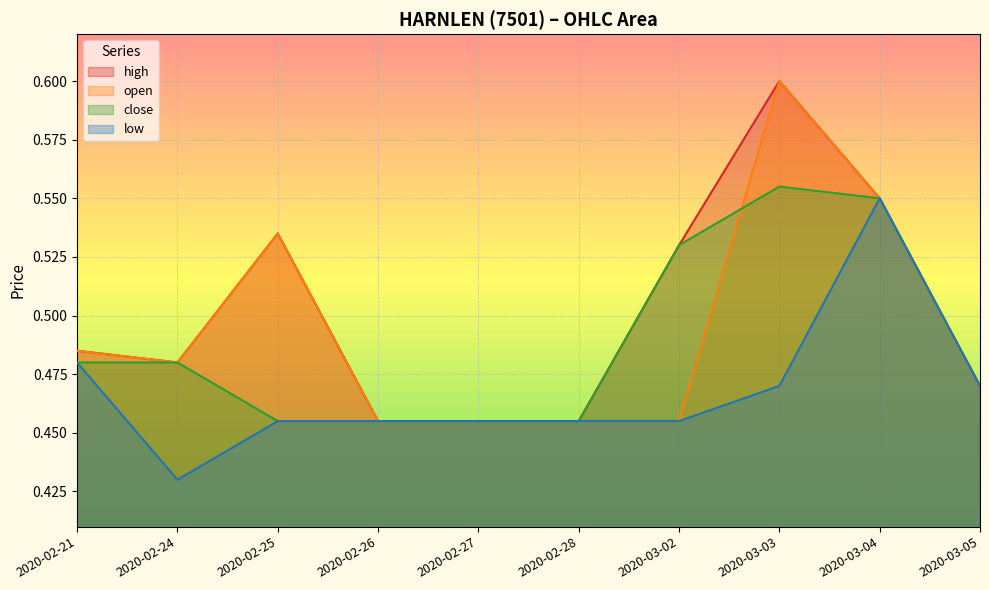

True or false: low and high intersect in this chart.

False